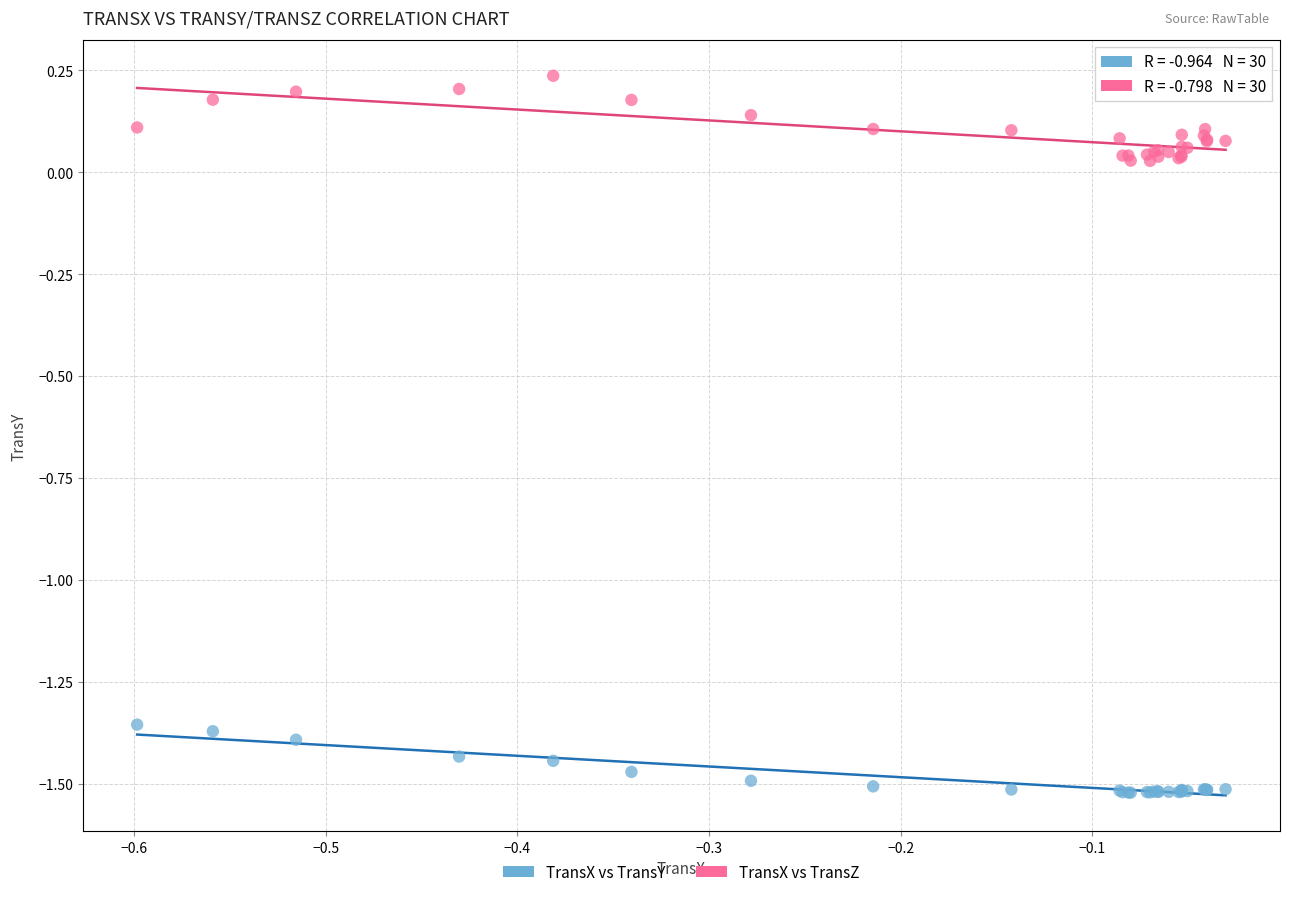

Which series has the largest Y range (max minus min)?

TransX vs TransZ